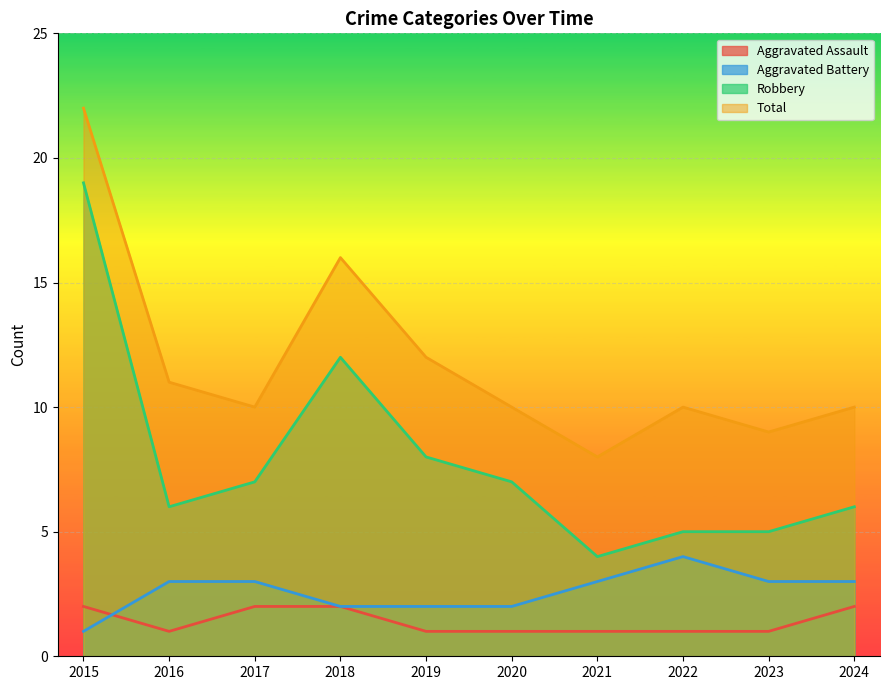

The value of Robbery at 2019 is 13. True or false?

False